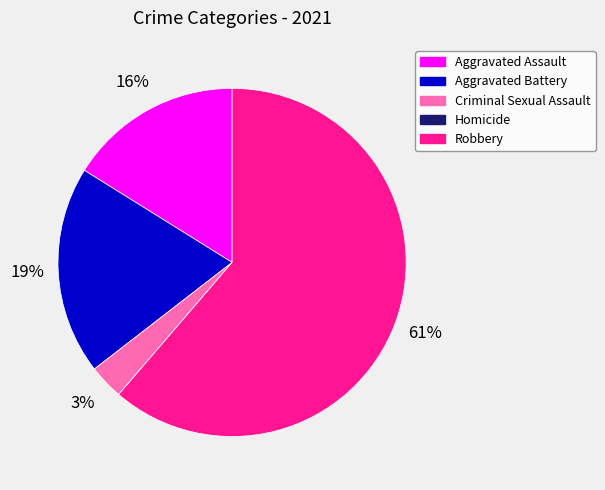

Does any single category account for the majority?

Yes